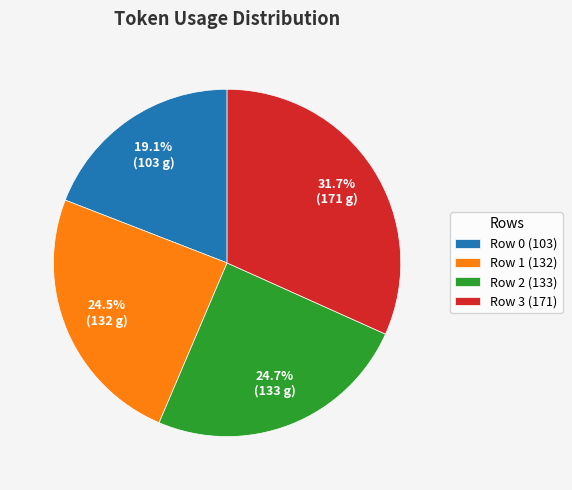

Combined, do Row 0 (103) and Row 3 (171) account for over 50%?

Yes